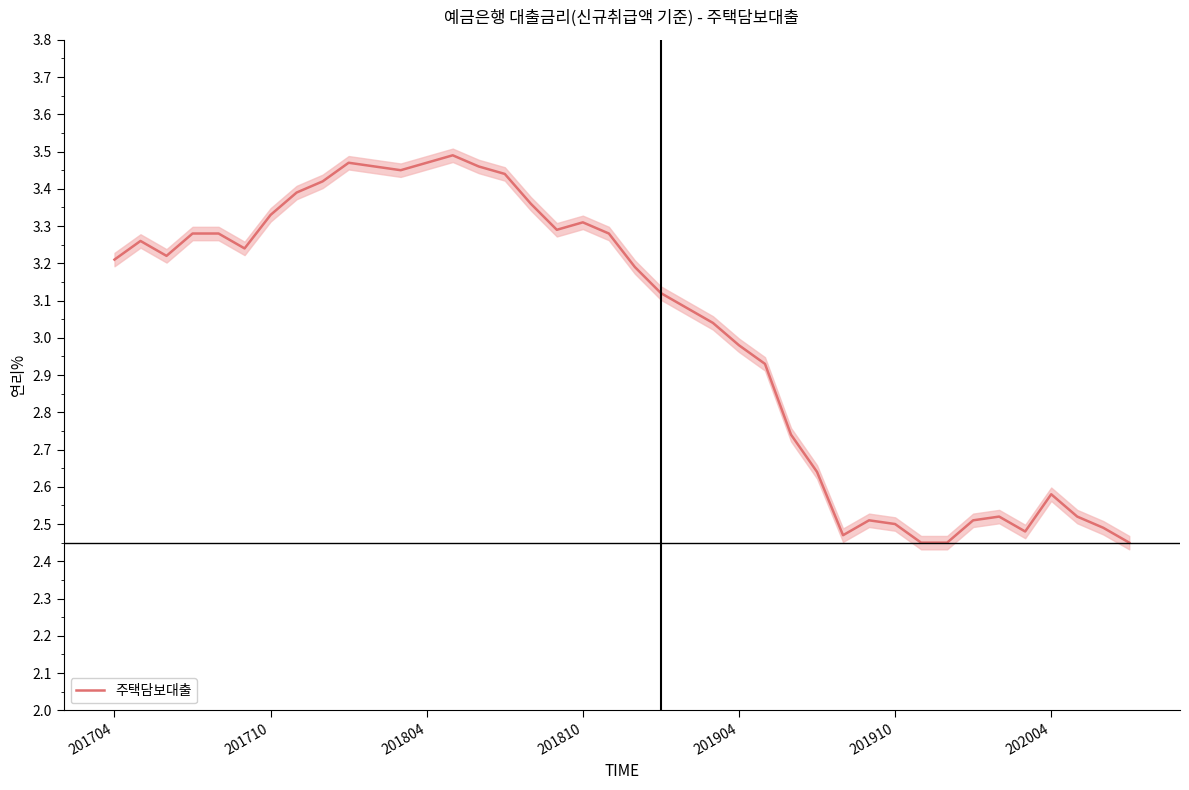

How many categories are shown in the chart?

40